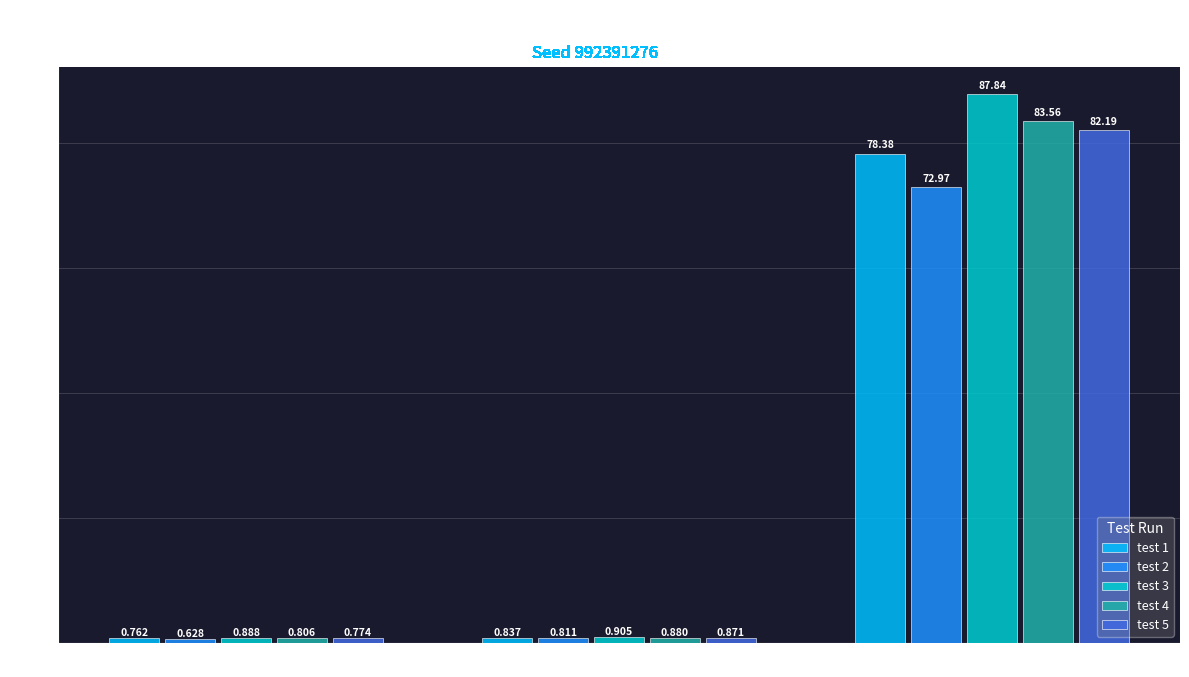

Which category has the highest value in the test 4 series?

Accuracy